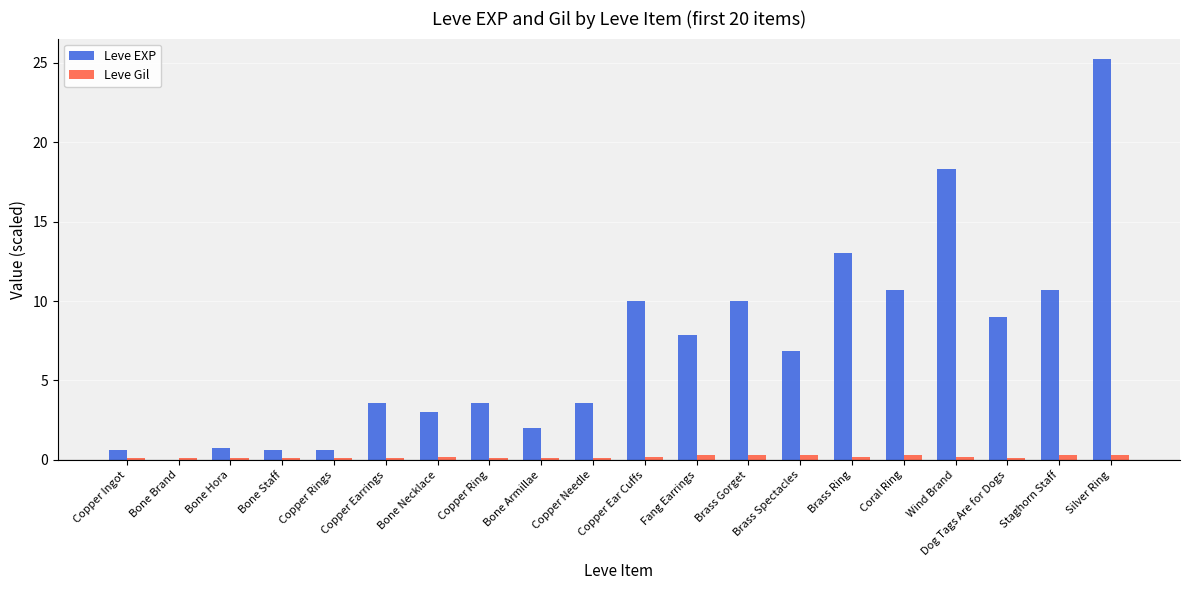

Which series has the widest spread of values?

Leve EXP